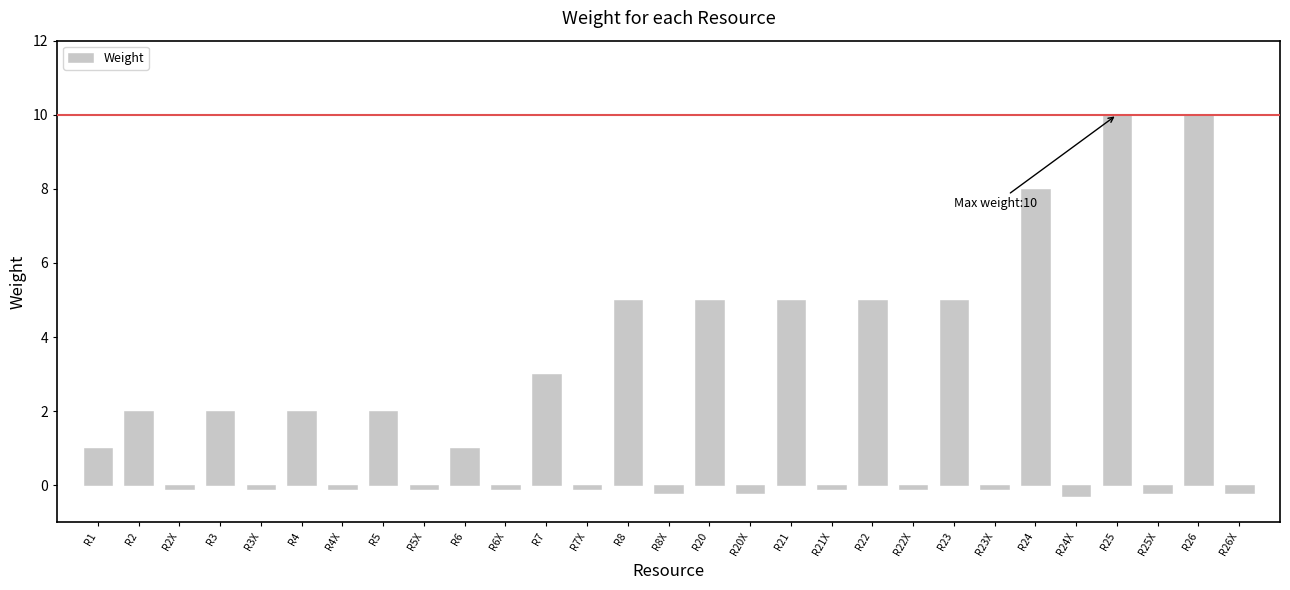

Reading left to right, transcribe all the data shown in this chart.

1.0	2.0	-0.1	2.0	-0.1	2.0	-0.1	2.0	-0.1	1.0	-0.1	3.0	-0.1	5.0	-0.2	5.0	-0.2	5.0	-0.1	5.0	-0.1	5.0	-0.1	8.0	-0.3	10.0	-0.2	10.0	-0.2